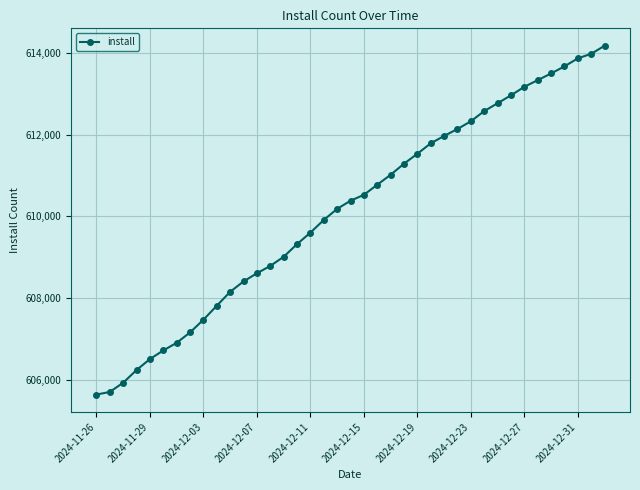

What is the difference between the maximum and second lowest values?

8477